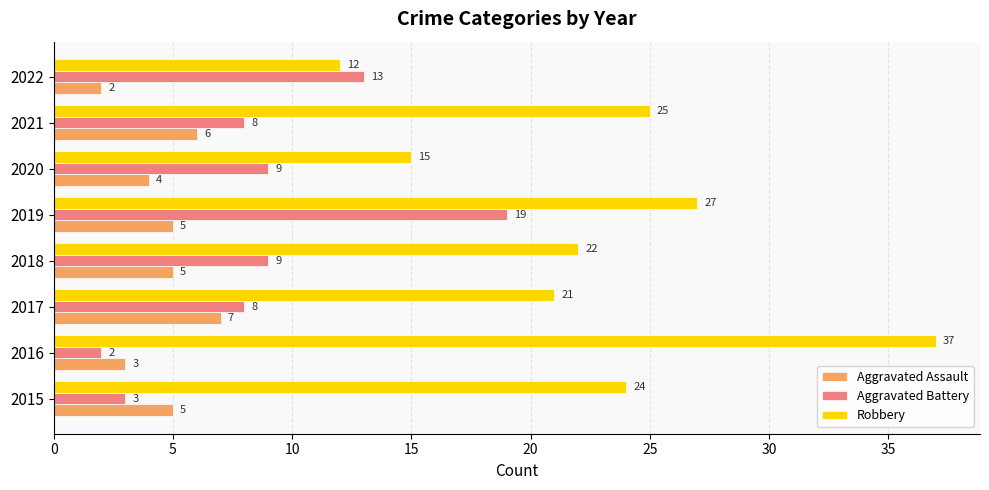

Which series has the largest range (max minus min)?

Robbery